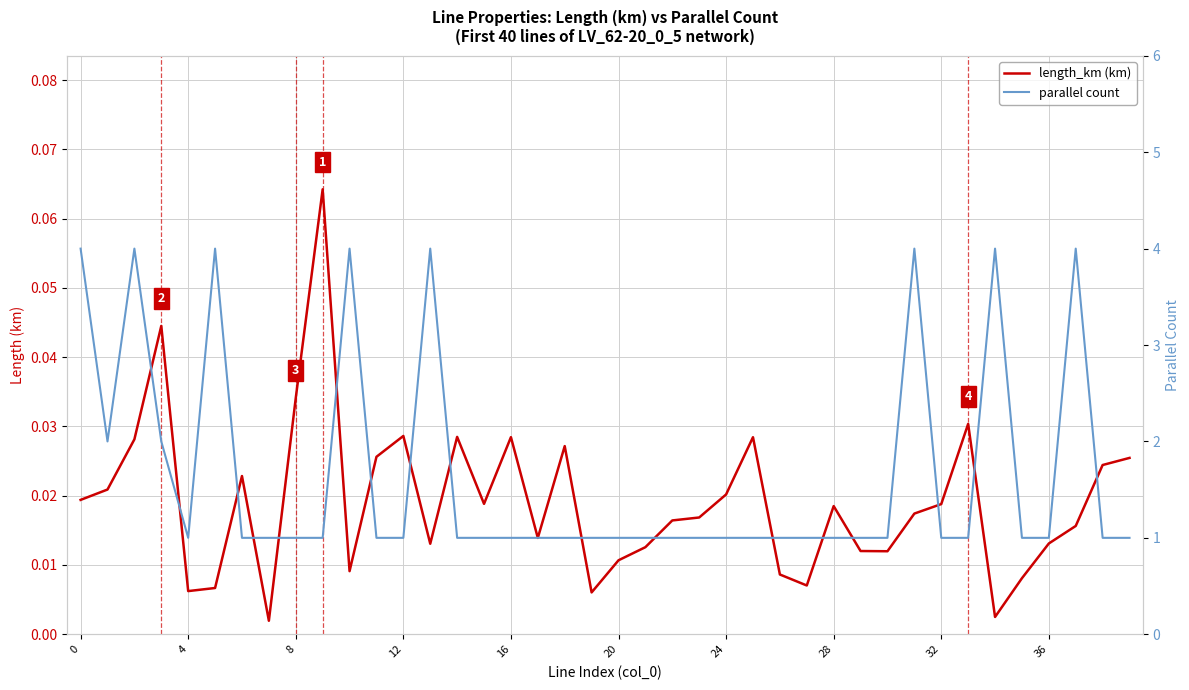

Between 10 and 25, which series saw the biggest shift?

parallel count